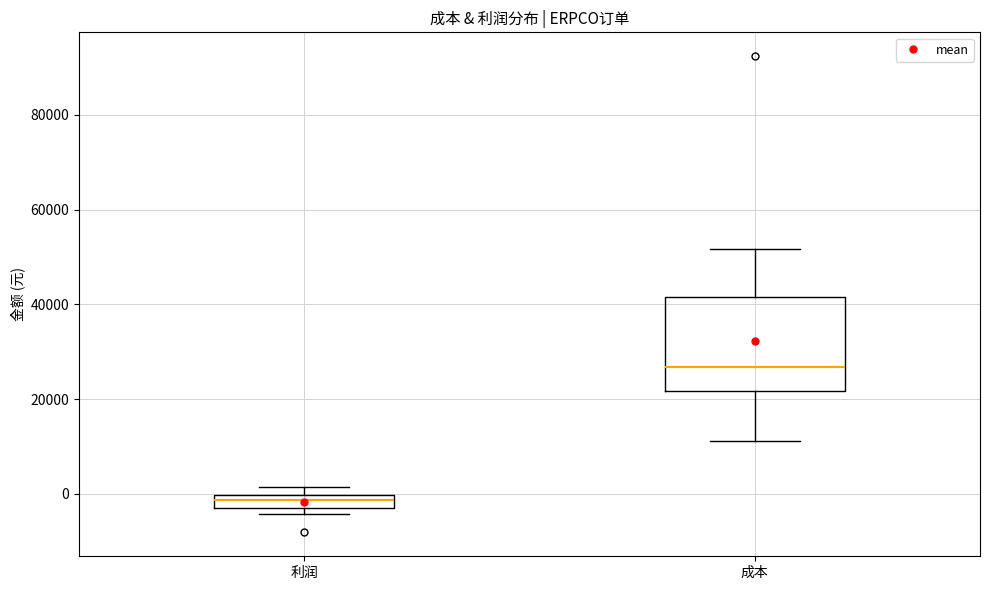

Which box has the lowest median line?

利润